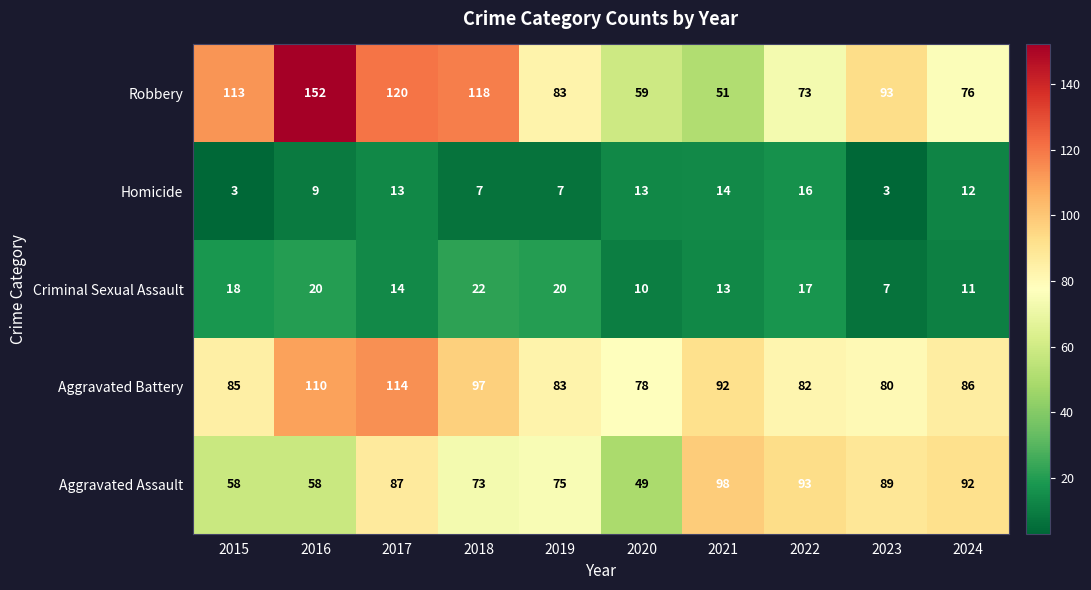

Which series has the largest total across all categories?

Robbery